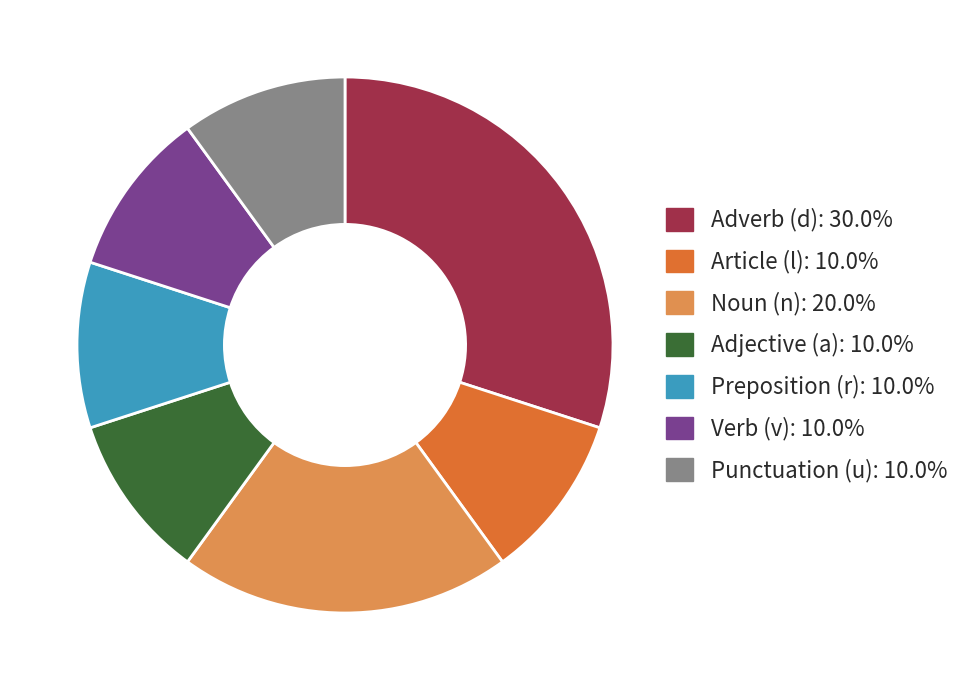

What is the ratio of the value at Punctuation (u): 10.0% to the value at Adjective (a): 10.0%?

1.0